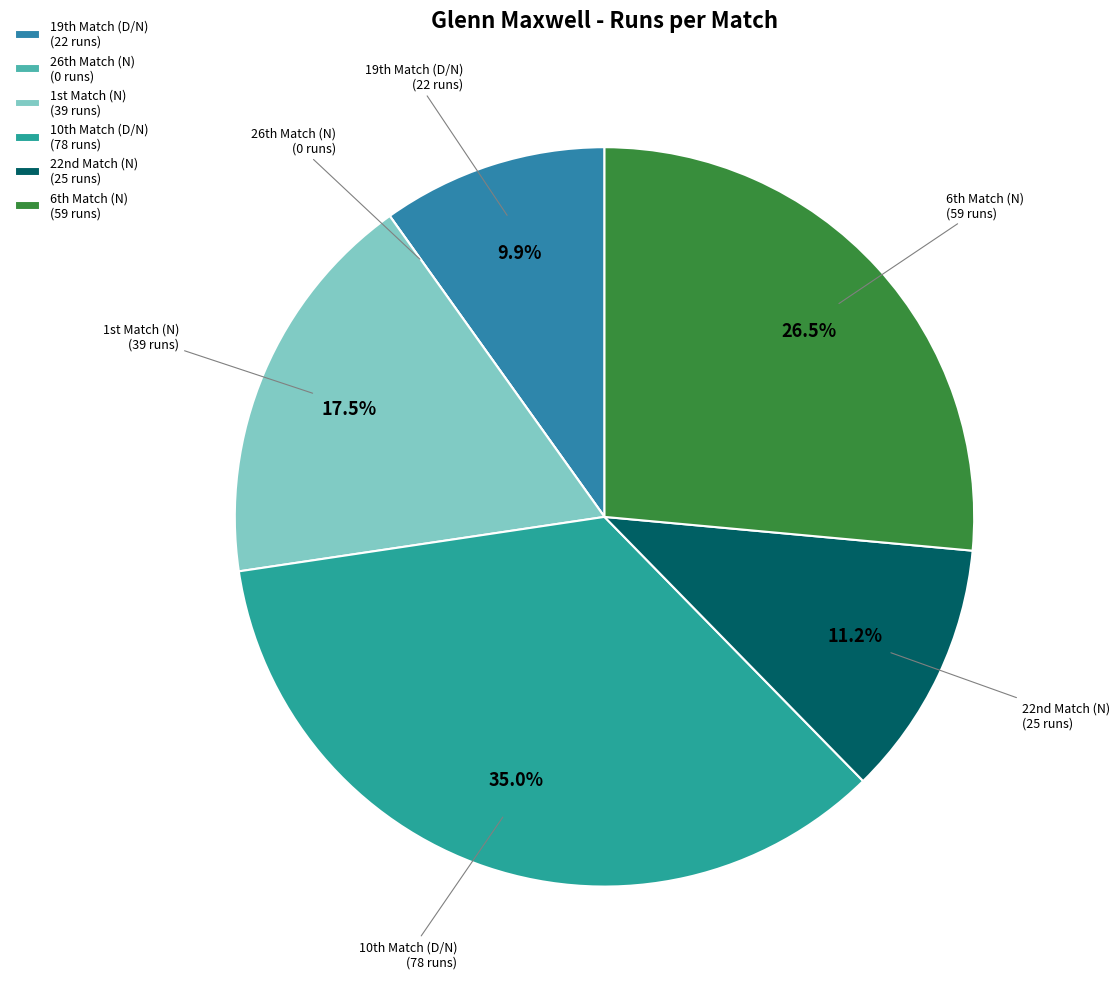

Does any single category account for the majority?

No